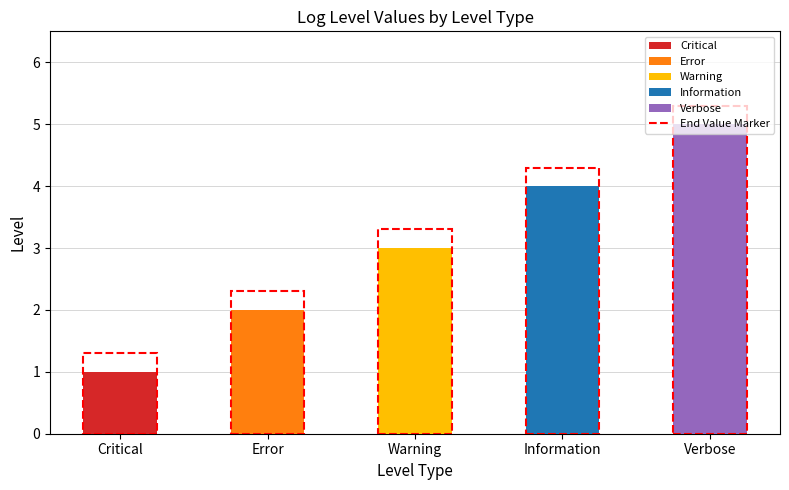

Rank the categories by value from highest to lowest.

Verbose, Information, Warning, Error, Critical